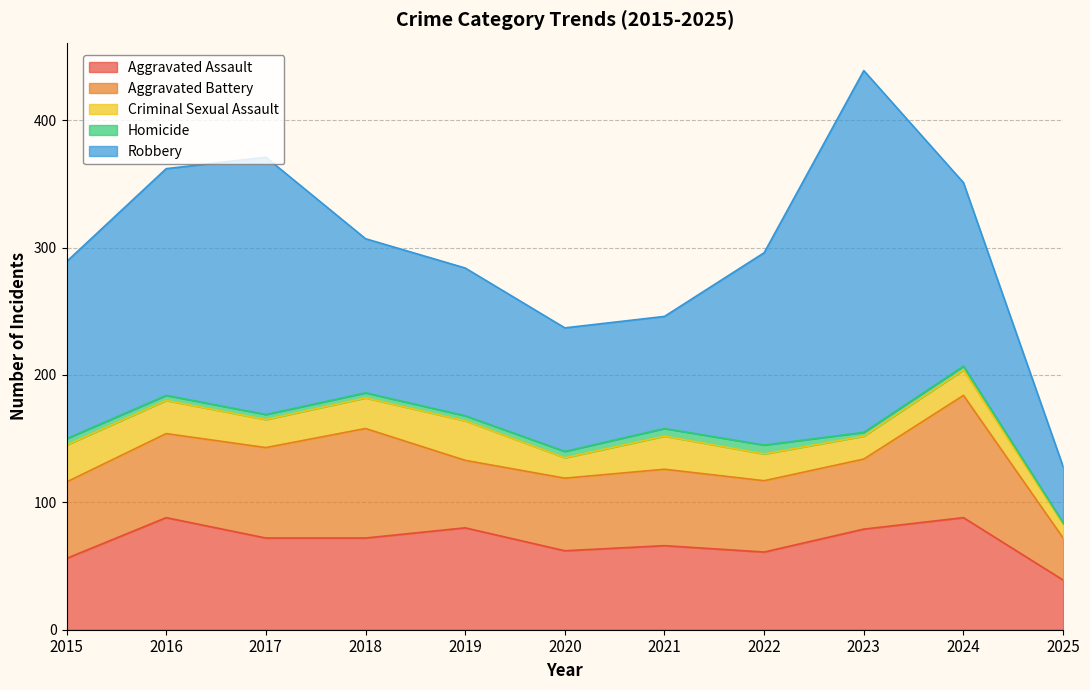

How many interior local peaks does the Homicide series have?

1